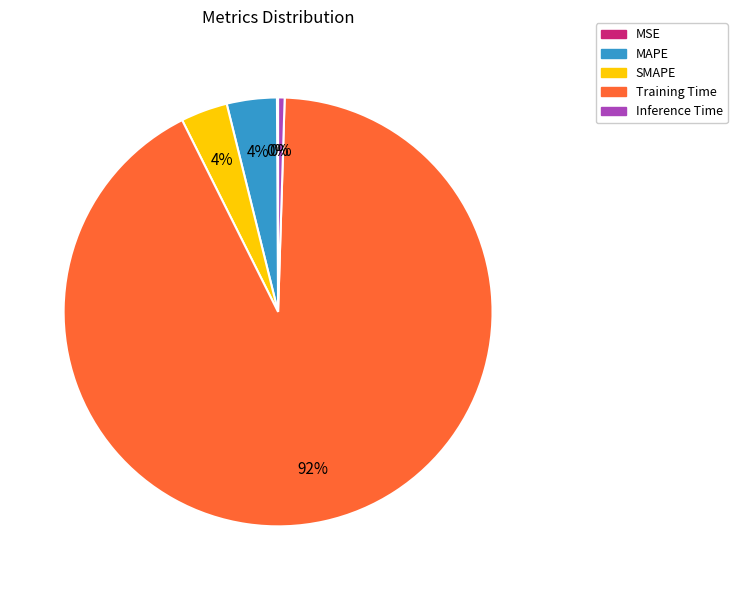

To the nearest percent, what is the average slice percentage?

20%